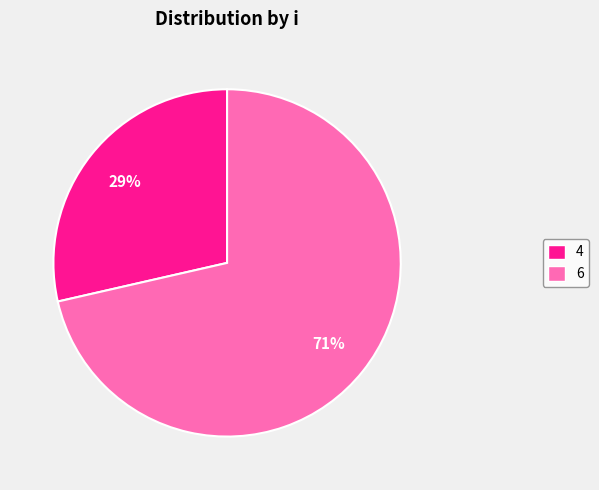

To the nearest percent, what is the average slice percentage?

50%